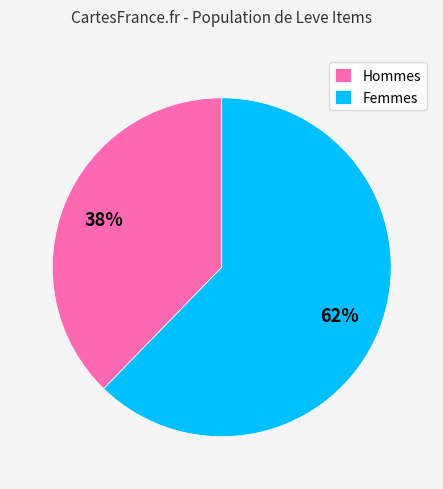

Which slice is the largest?

Femmes